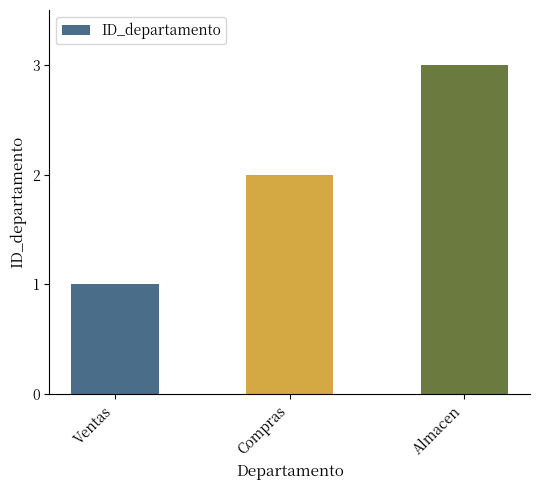

What is the change in value from Ventas to Almacen?

+2